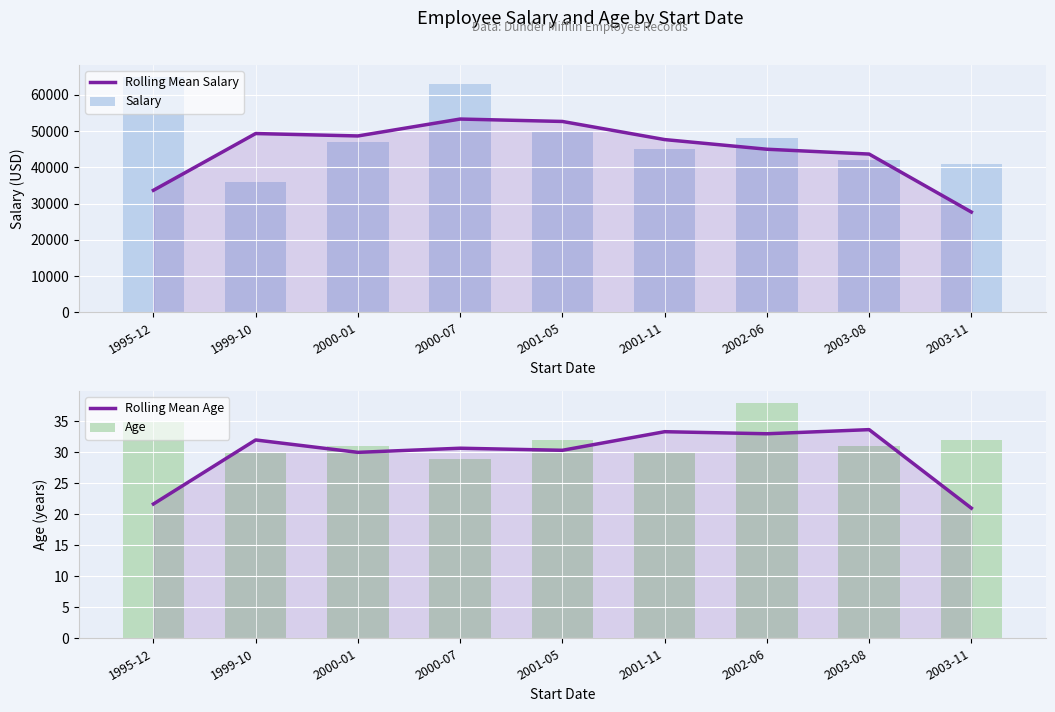

The Rolling Mean Salary series shows 48102.8 at 2003-11. True or false?

False